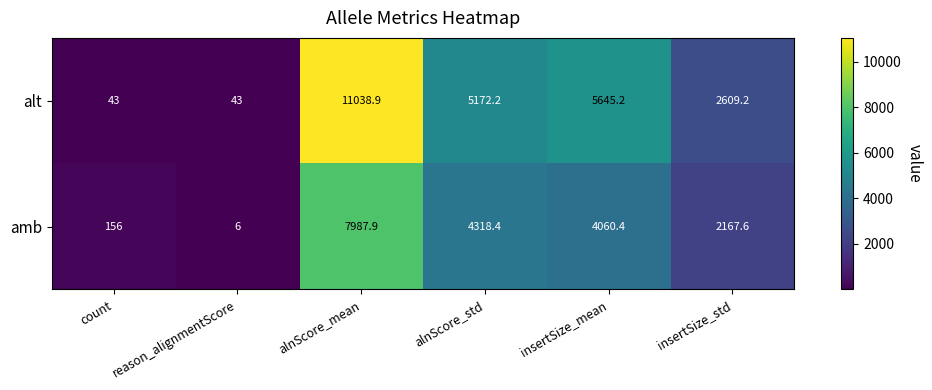

At which label does amb first exceed 4060?

alnScore_mean